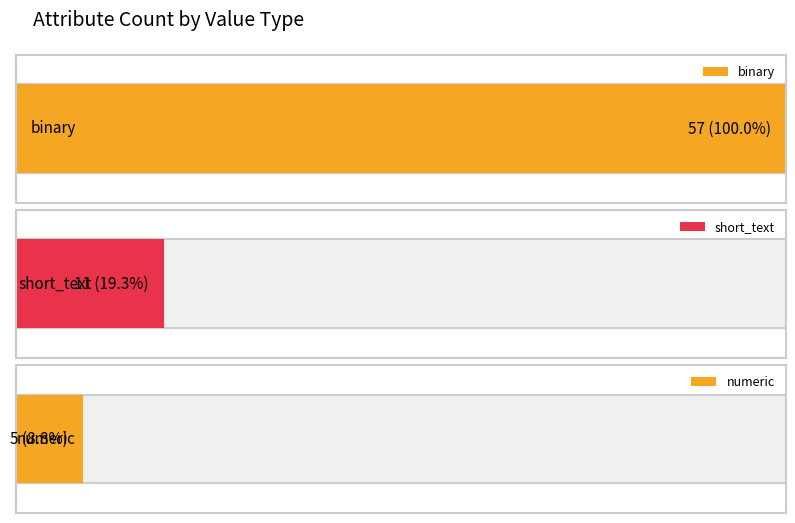

What is the maximum value shown in the chart?

57